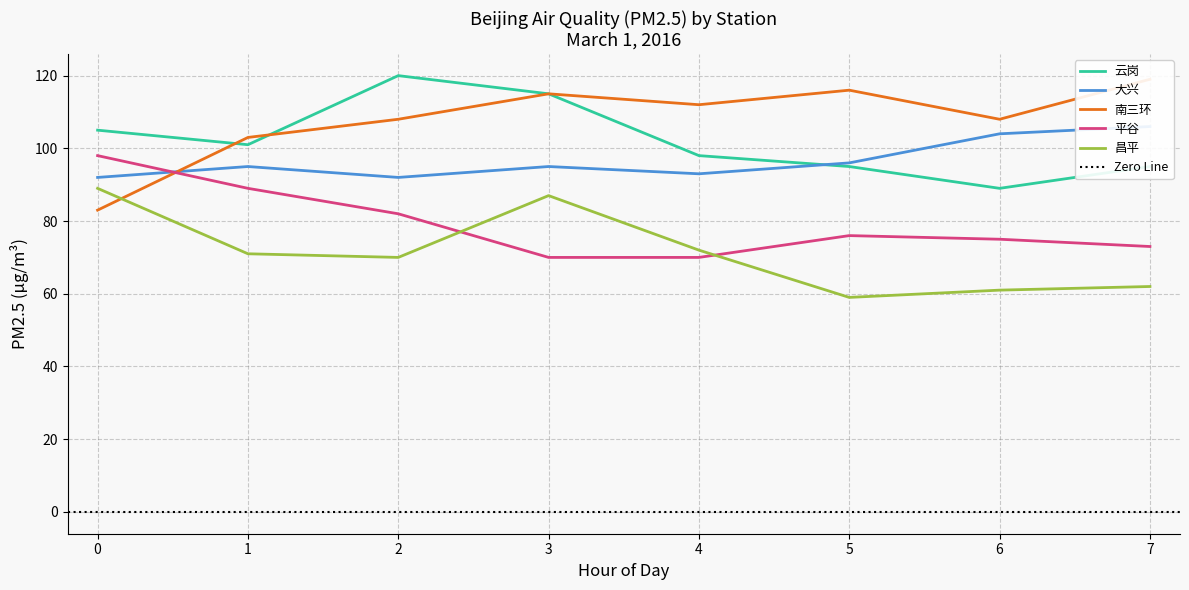

True or false: 平谷 has more than 1 interior local peaks.

False